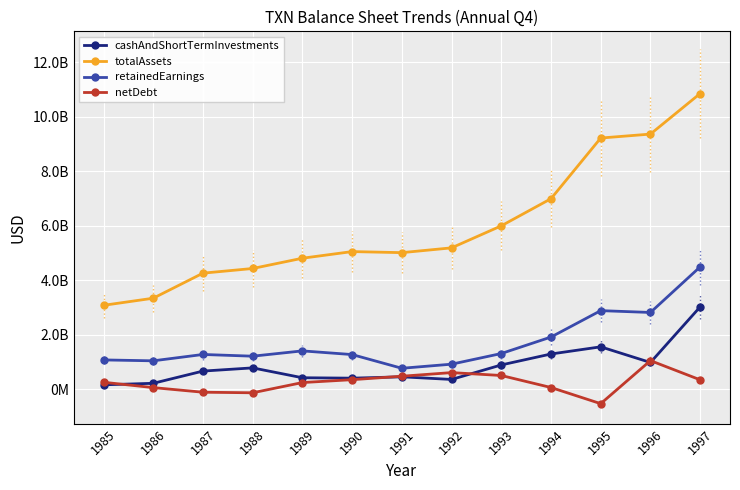

At which label is retainedEarnings closest to 2627000000?

1996